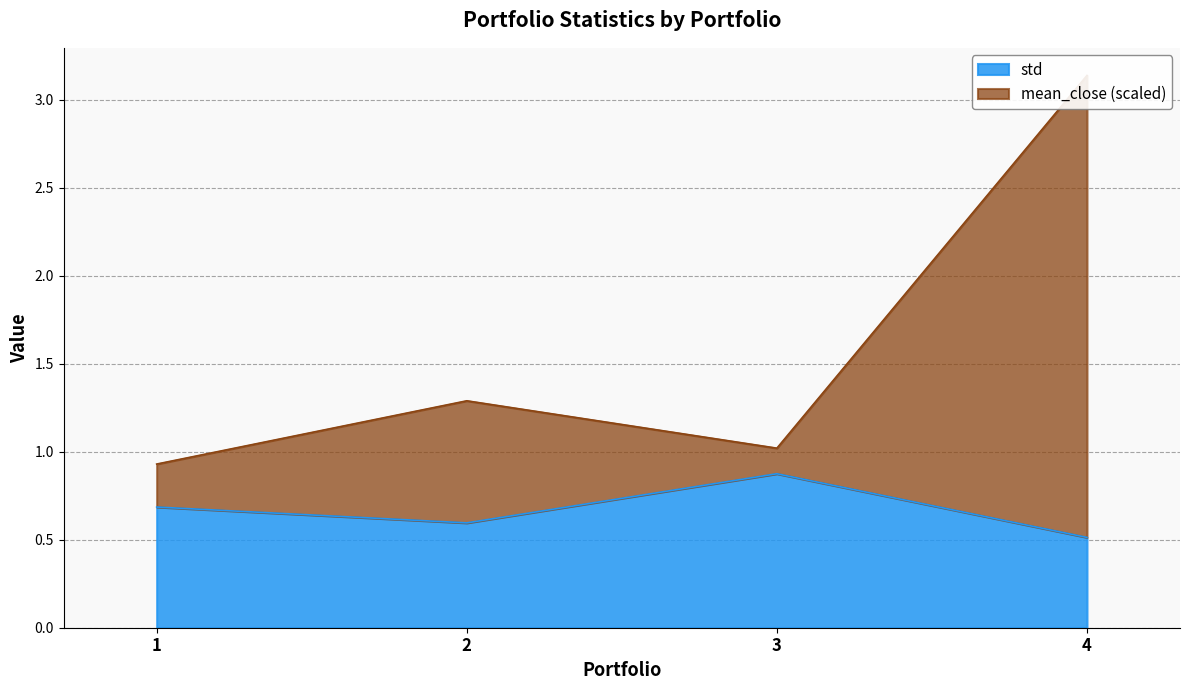

At how many categories does at least one series exceed 2?

1